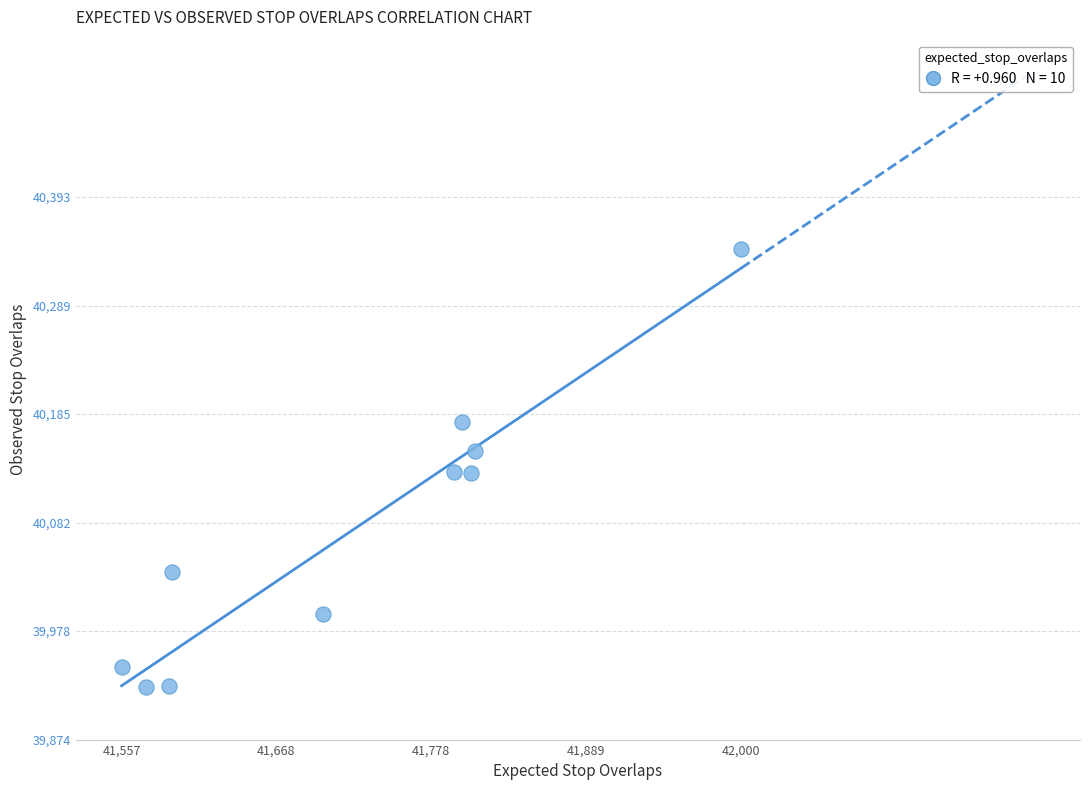

What is the range of Y values (max minus min)?

419